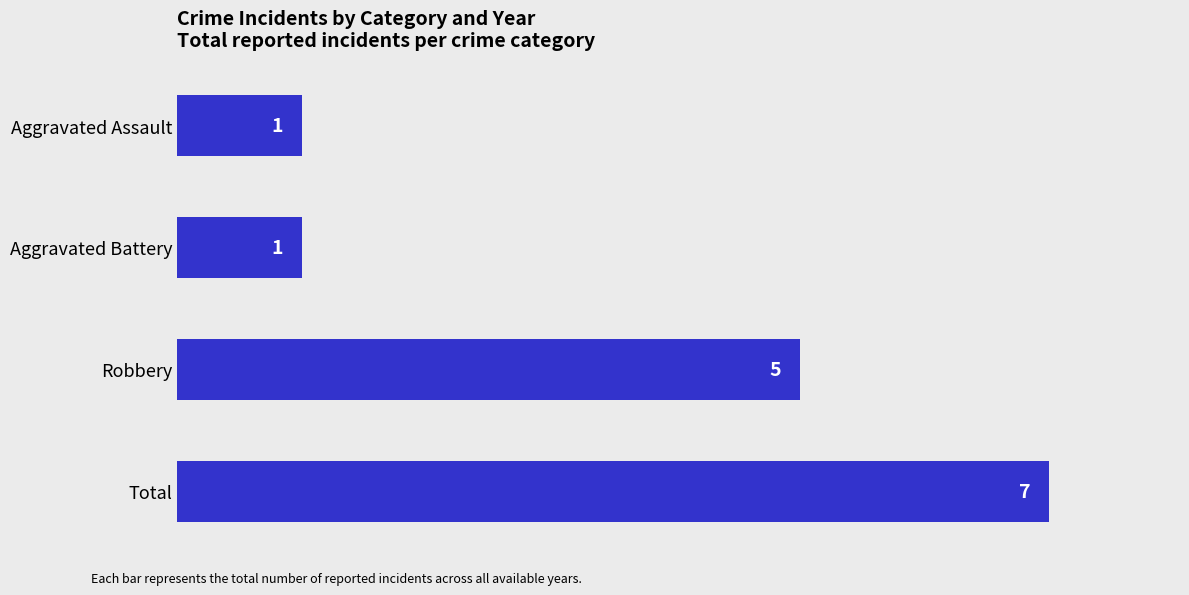

How many bars are there in total?

4